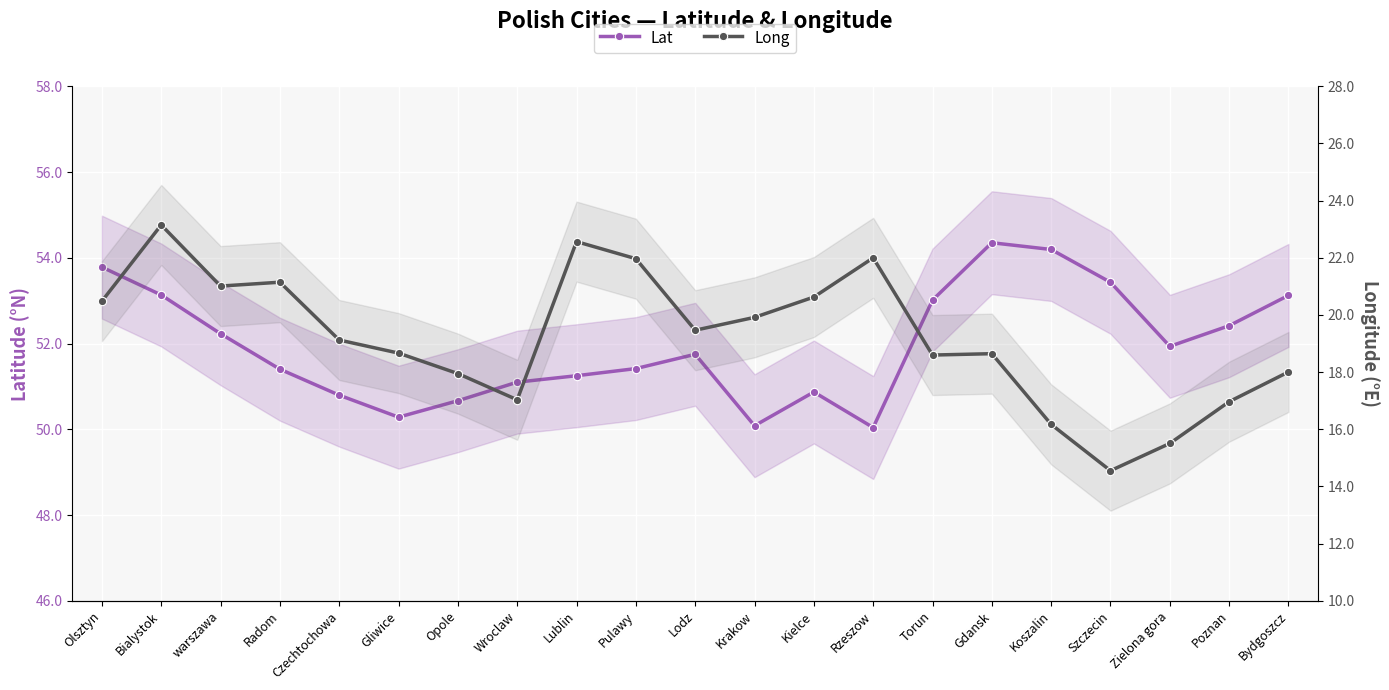

What is the label of the 8th point from the right?

Rzeszow